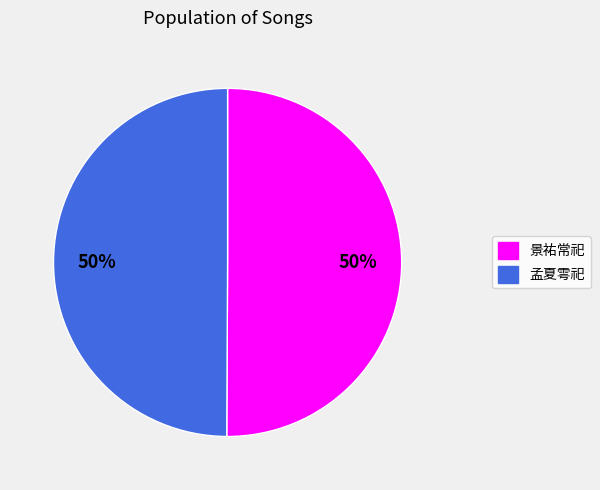

Is the sum of 孟夏雩祀 and 景祐常祀 greater than half?

Yes